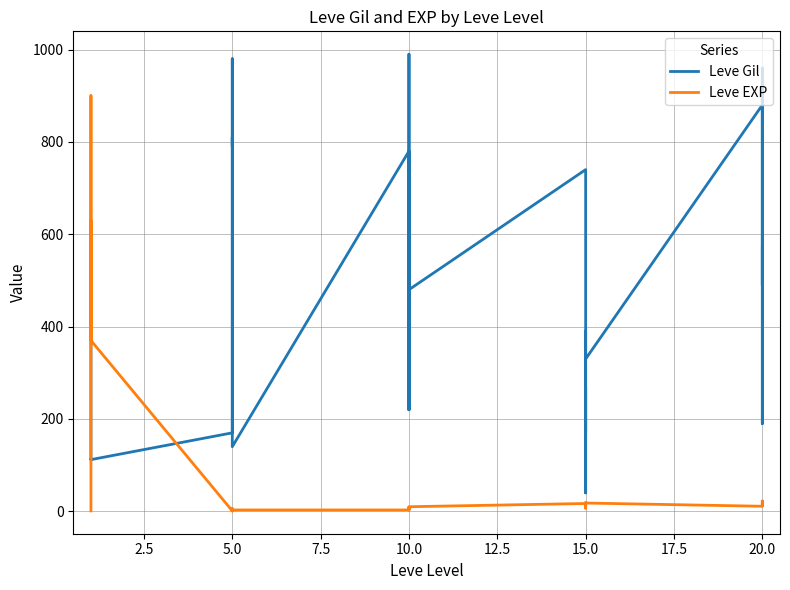

Which series changed the most between 5.0 and 20.0?

Leve Gil